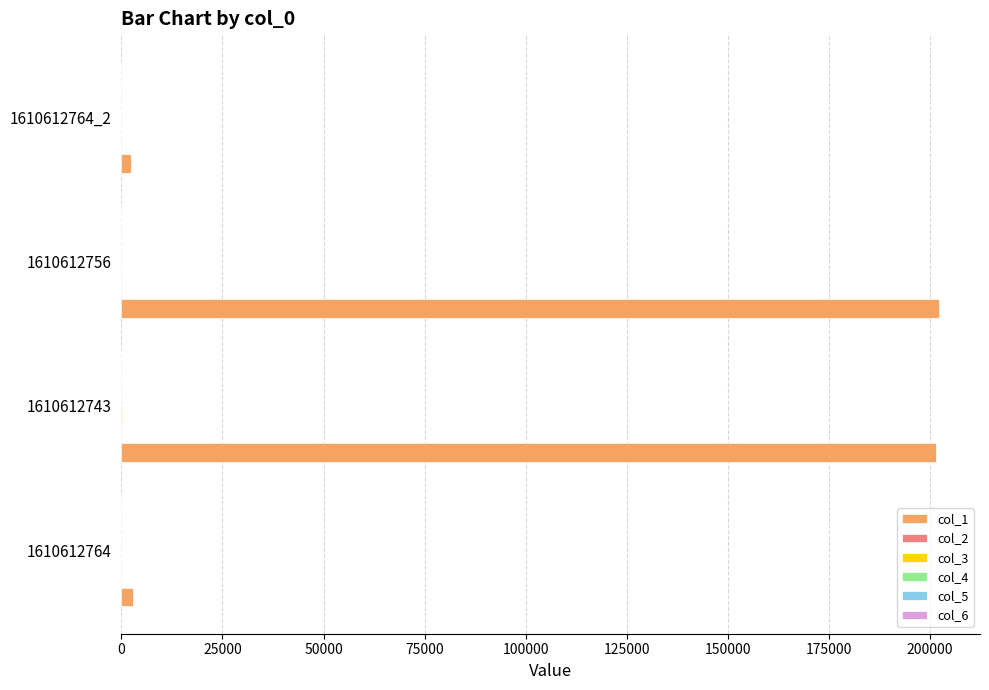

What is the maximum value shown in the chart?

202358.0